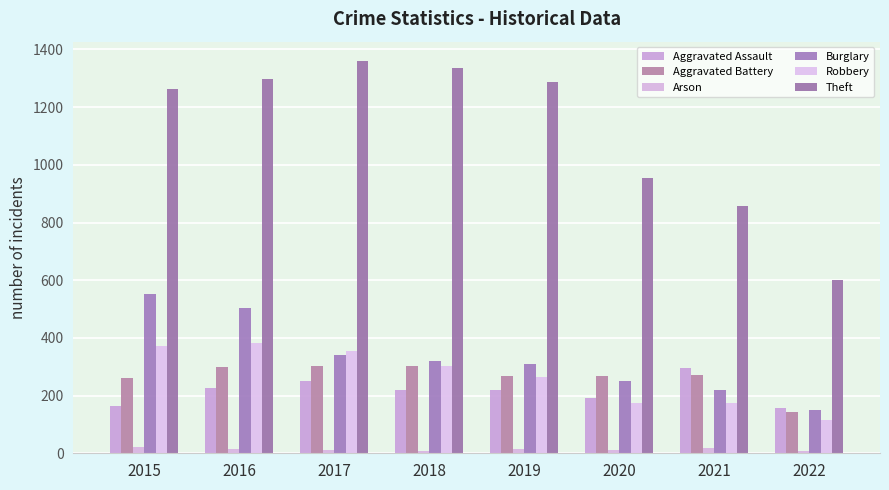

Reading left to right, extract all data points from this chart.

Aggravated Assault: 2015=164	2016=225	2017=251	2018=220	2019=220	2020=192	2021=295	2022=156
Aggravated Battery: 2015=260	2016=298	2017=303	2018=302	2019=267	2020=269	2021=270	2022=142
Arson: 2015=22	2016=14	2017=12	2018=8	2019=16	2020=12	2021=17	2022=8
Burglary: 2015=552	2016=505	2017=339	2018=319	2019=308	2020=252	2021=220	2022=150
Robbery: 2015=372	2016=381	2017=356	2018=302	2019=264	2020=174	2021=175	2022=115
Theft: 2015=1263	2016=1297	2017=1359	2018=1337	2019=1288	2020=954	2021=856	2022=600